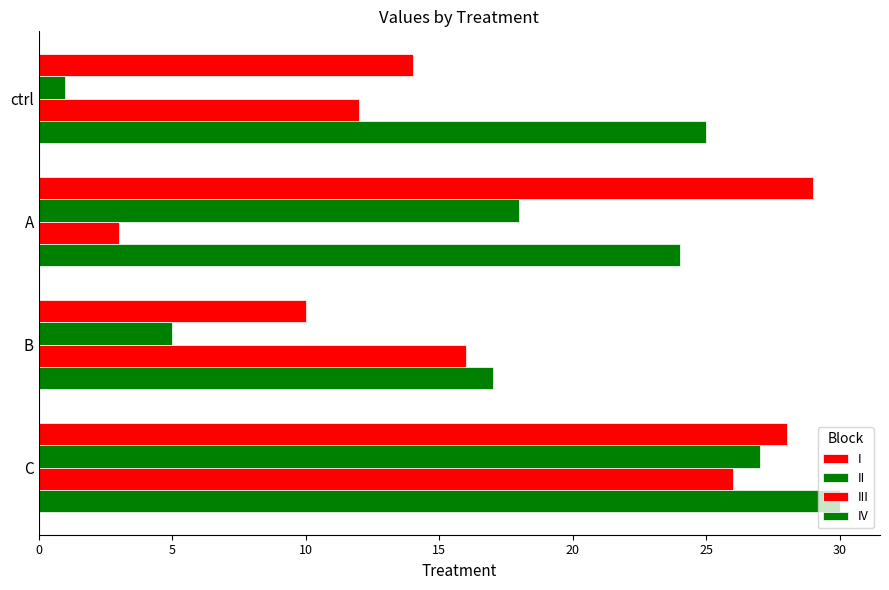

How many data points in III are less than 16?

2